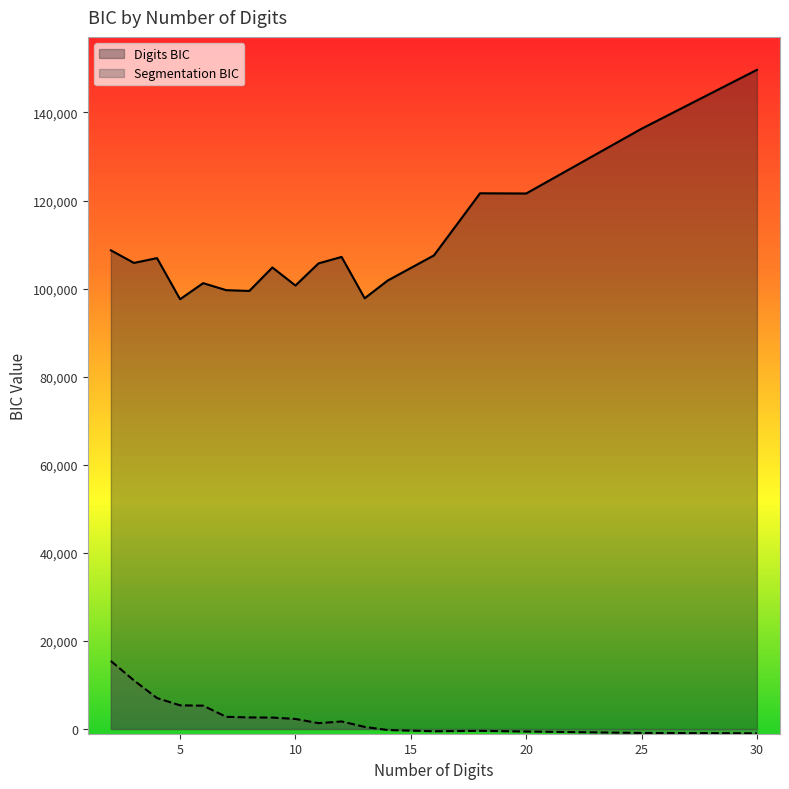

Reading left to right, extract all data points from this chart.

Digits BIC: 108704.4	105842.2	106929.5	97602.0	101245.0	99654.6	99475.8	104806.0	100706.3	105736.5	107198.9	97809.6	101847.9	107539.7	121651.7	121601.0	136311.1	149679.7
Segmentation BIC: 15456.8	11044.7	7034.3	5384.6	5306.2	2773.1	2638.3	2602.5	2293.2	1333.2	1721.2	481.4	-226.5	-504.9	-411.3	-561.5	-883.1	-967.2